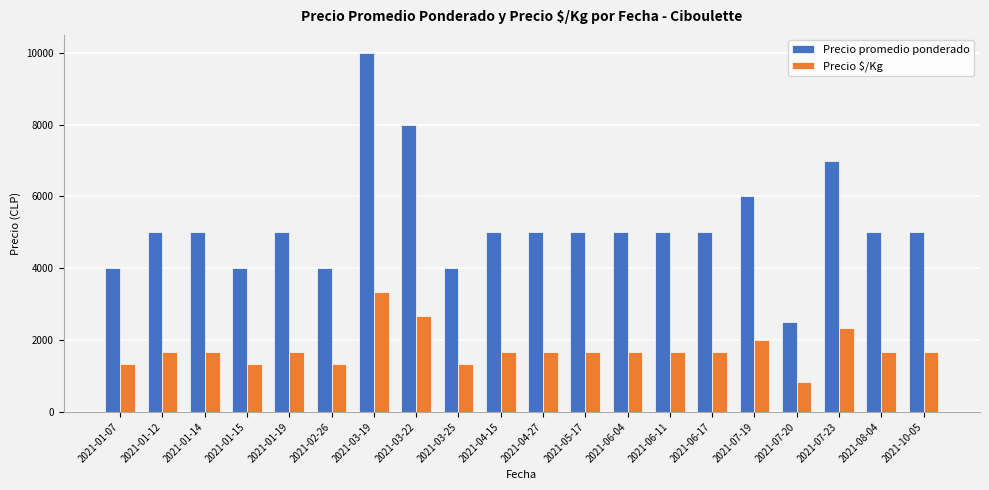

List the series in order of their peak value, highest first.

Precio promedio ponderado, Precio $/Kg